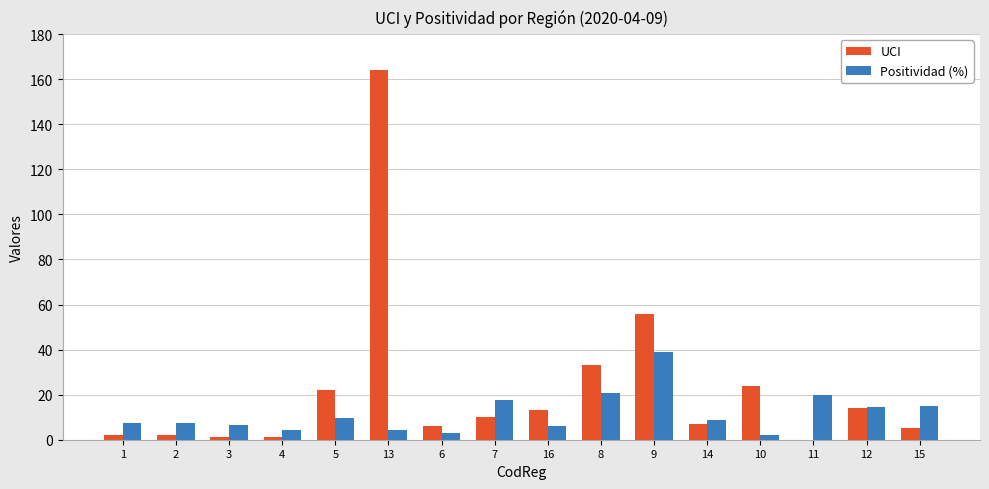

What is the sum of all Positividad (%) values?

186.8